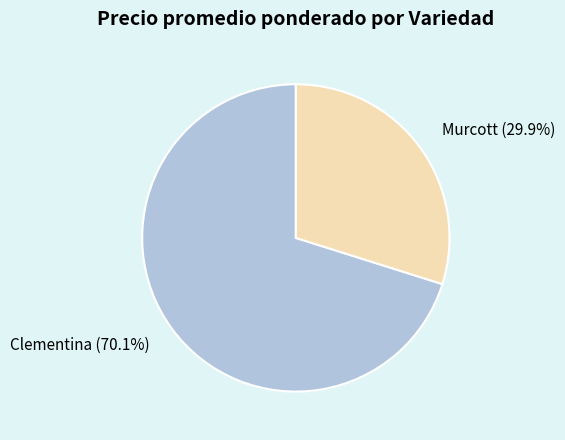

Does any single category account for the majority?

Yes